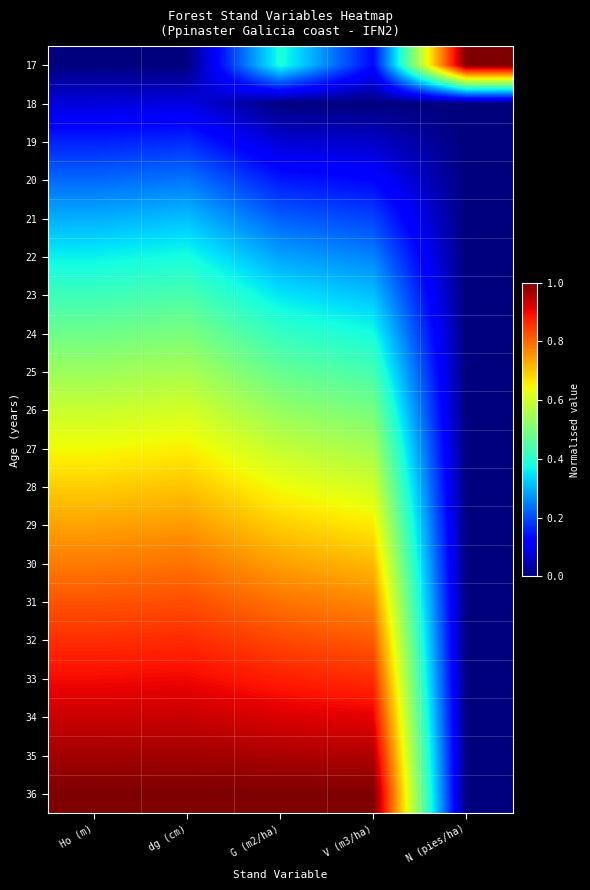

What is the greatest value displayed?

1.0